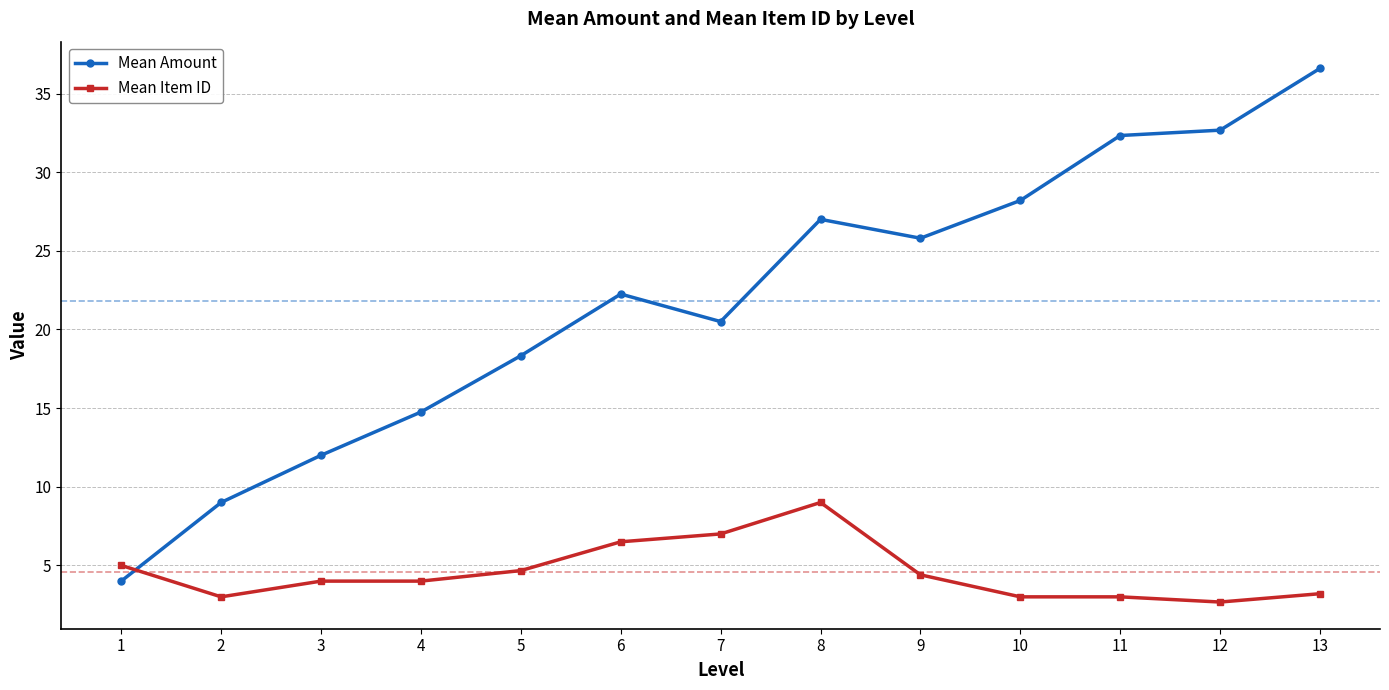

What is the difference between the Mean Item ID values at 10 and 12?

0.3